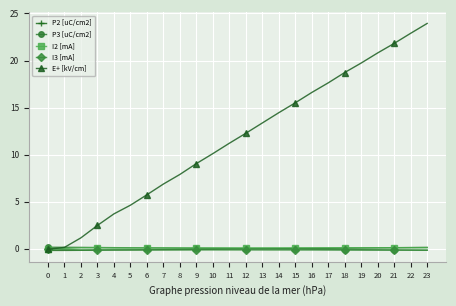

True or false: E+ [kV/cm] has more than 1 interior local peaks.

False